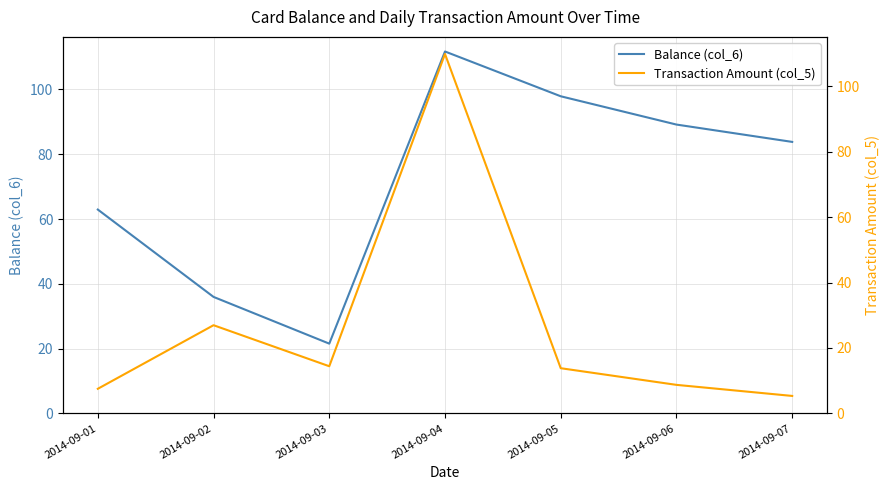

How many values in the Balance (col_6) series exceed 83?

4